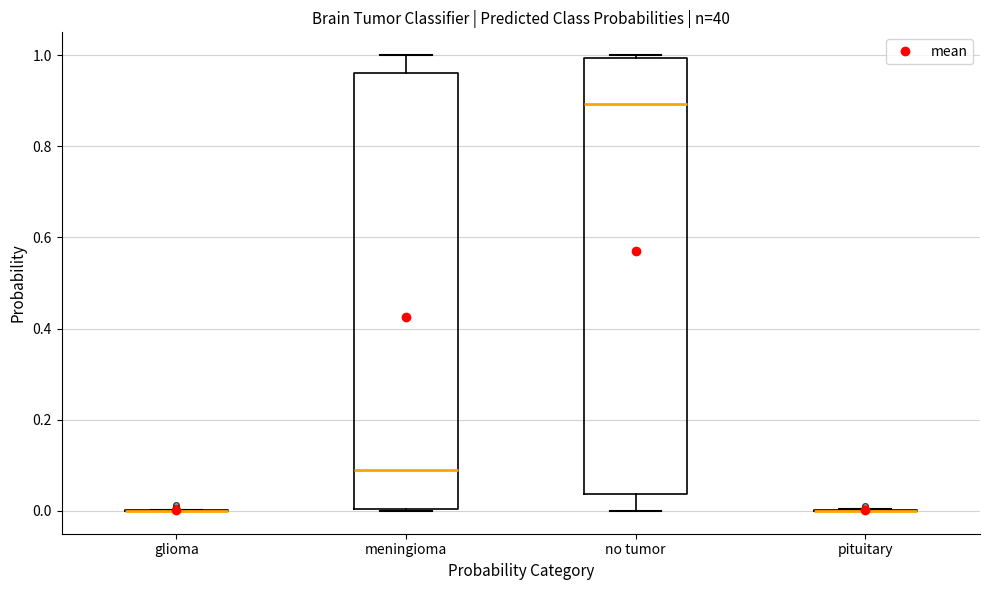

Reading left to right, read every box against the y-axis: the position of its median line, the range the box covers, and the ends of its whiskers. The values are not printed on the chart, so give them approximately, as read against the axis.

glioma: box collapsed to a line at 0.00, whiskers 0.00 to 0.00
meningioma: median 0.10, box 0.00 to 0.96, whiskers 0.00 to 1.00
no tumor: median 0.90, box 0.04 to 1.00, whiskers 0.00 to 1.00 (just above the box's upper edge)
pituitary: box collapsed to a line at 0.00, whiskers 0.00 to 0.00